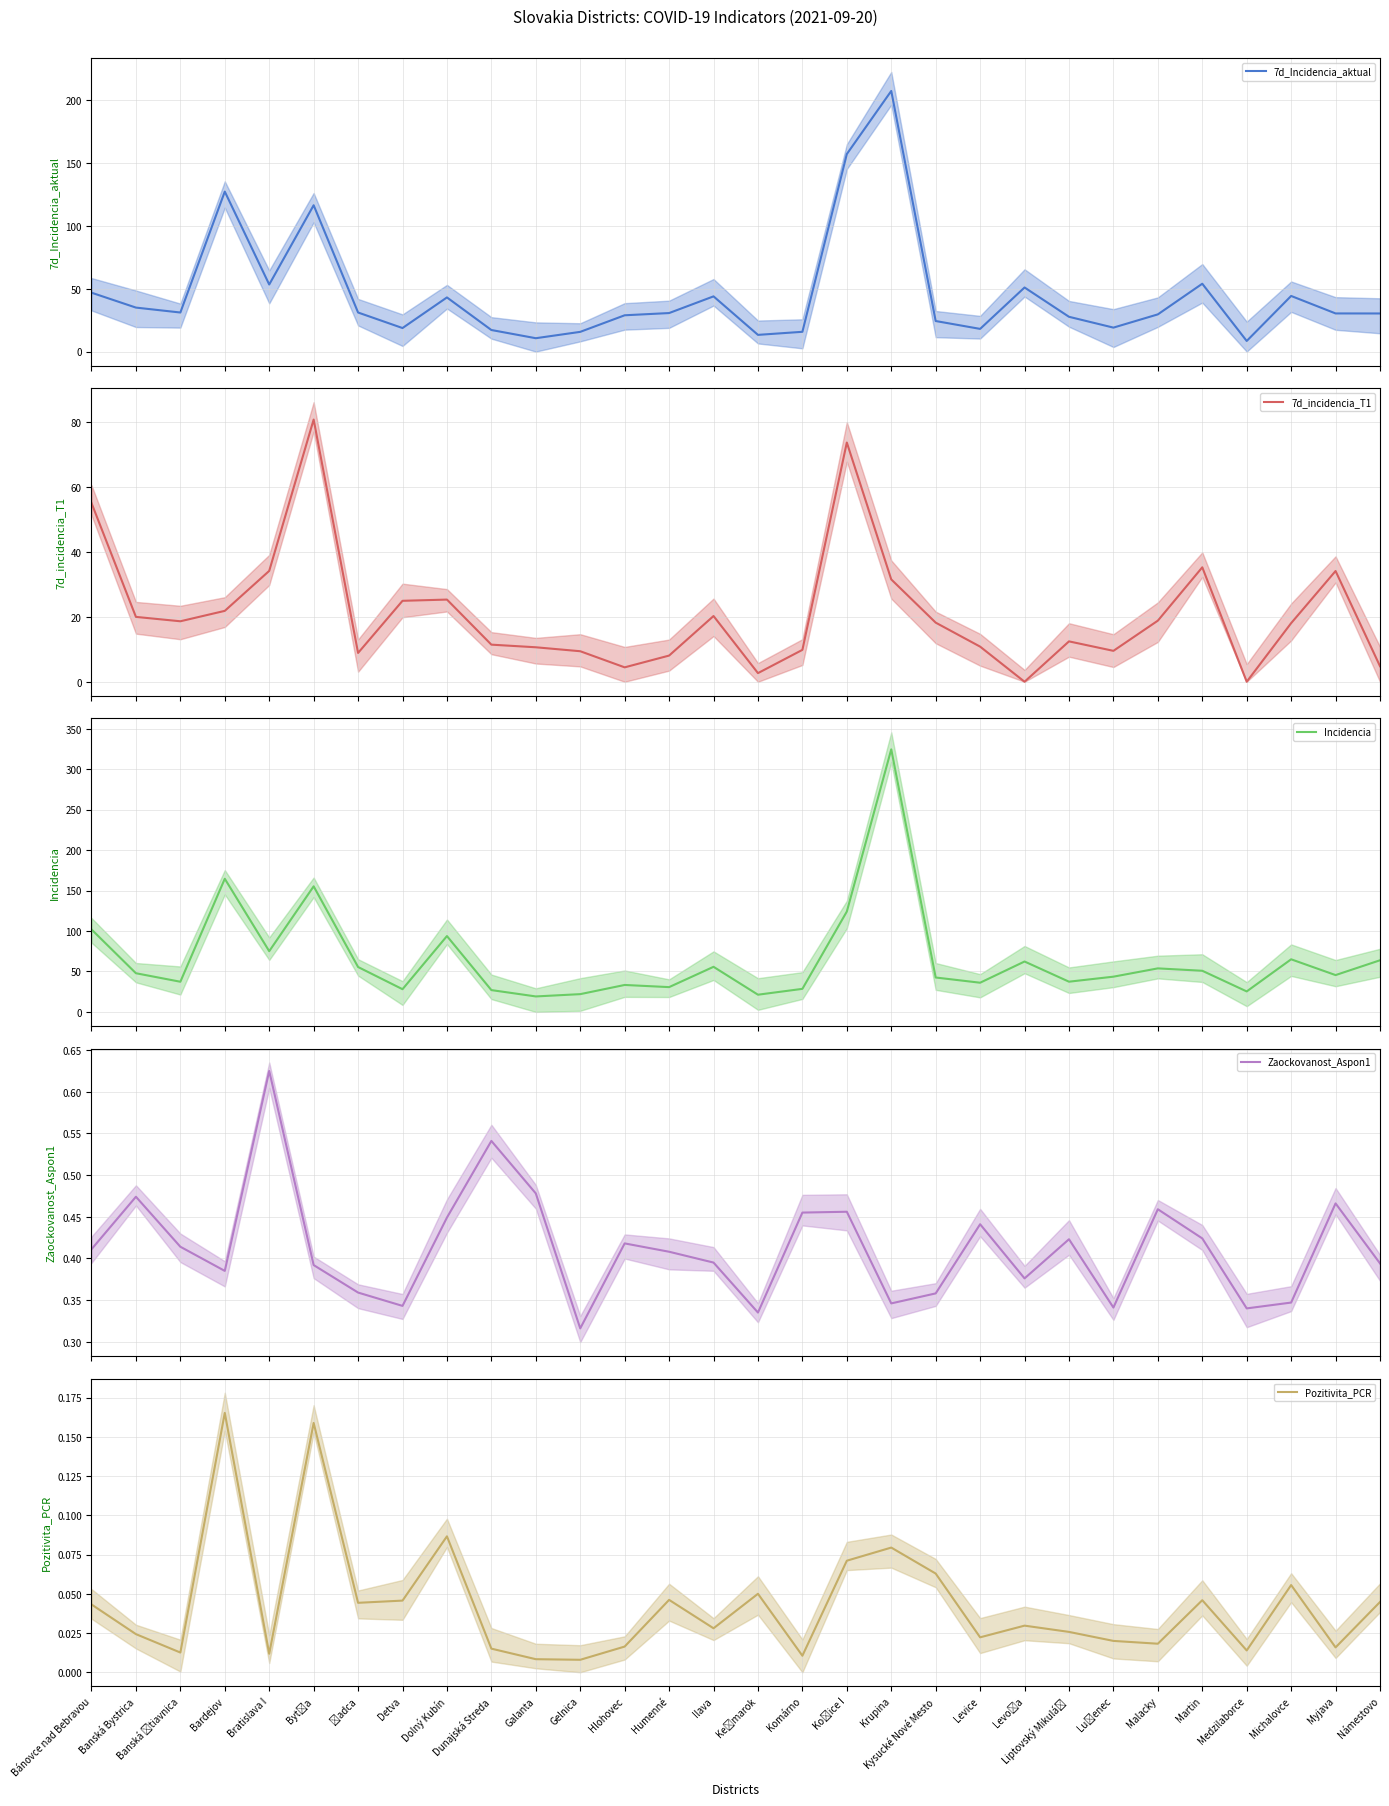

What is the total value across all series at Levice?

65.4